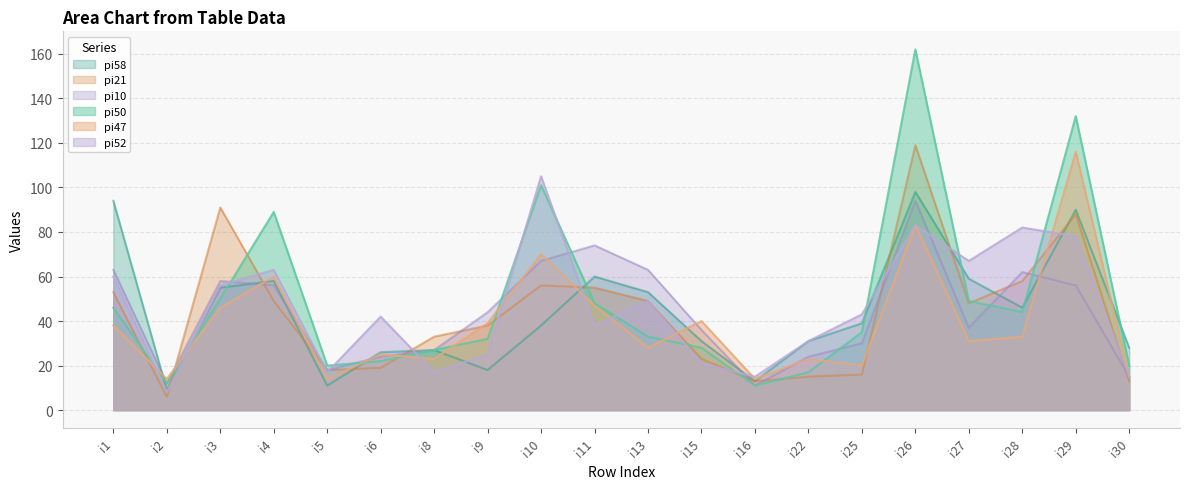

How many lines are shown in the chart?

6